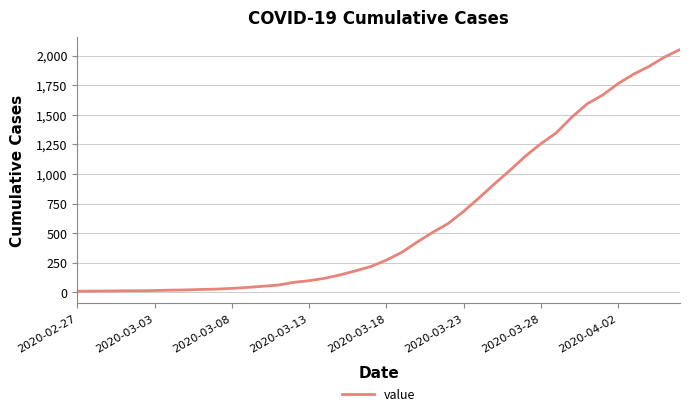

What is the greatest value displayed?

2052